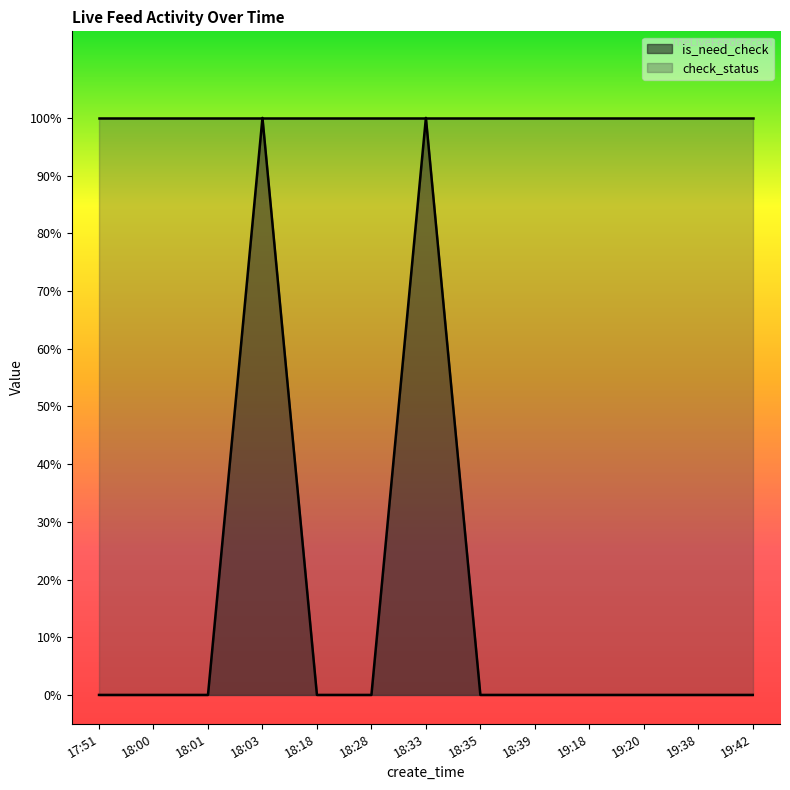

True or false: the data shows 0 at 18:18.

True